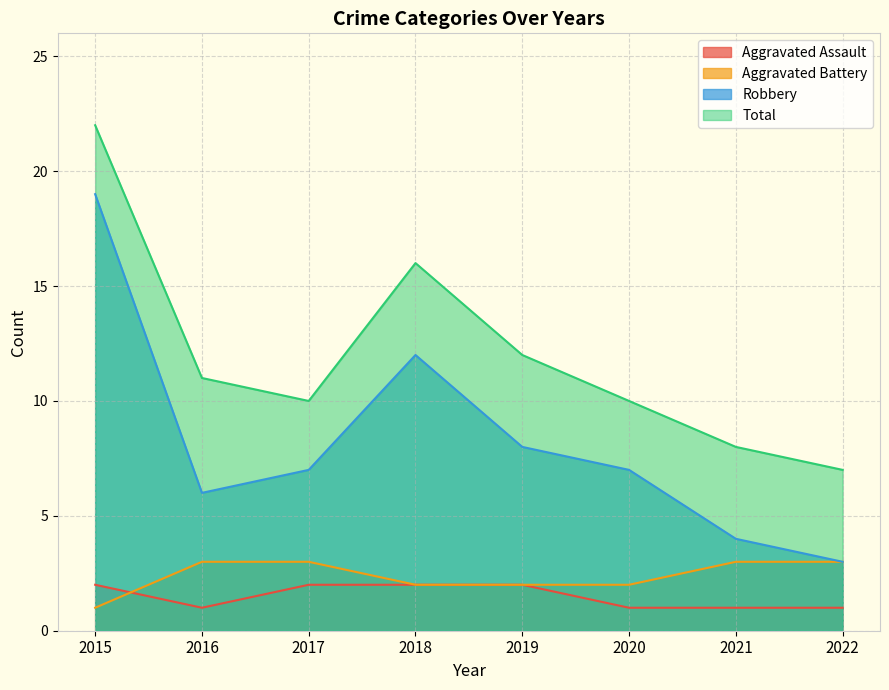

Reading left to right, transcribe all the data shown in this chart.

Aggravated Assault: 2015=2	2016=1	2017=2	2018=2	2019=2	2020=1	2021=1	2022=1
Aggravated Battery: 2015=1	2016=3	2017=3	2018=2	2019=2	2020=2	2021=3	2022=3
Robbery: 2015=19	2016=6	2017=7	2018=12	2019=8	2020=7	2021=4	2022=3
Total: 2015=22	2016=11	2017=10	2018=16	2019=12	2020=10	2021=8	2022=7